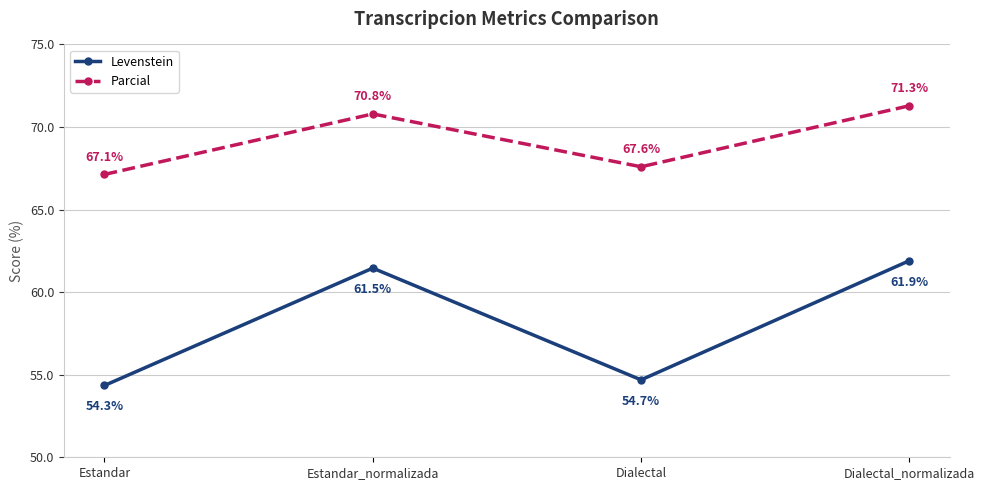

What is the label of the 1st point from the right?

Dialectal_normalizada